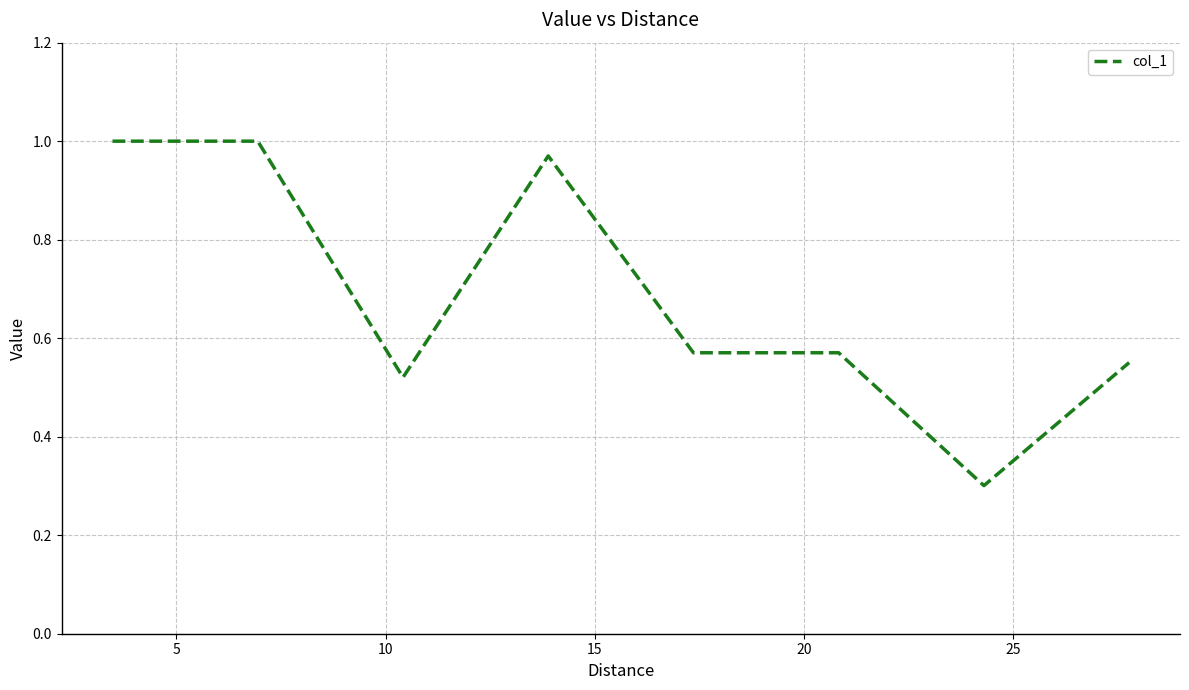

What is the average value?

0.7